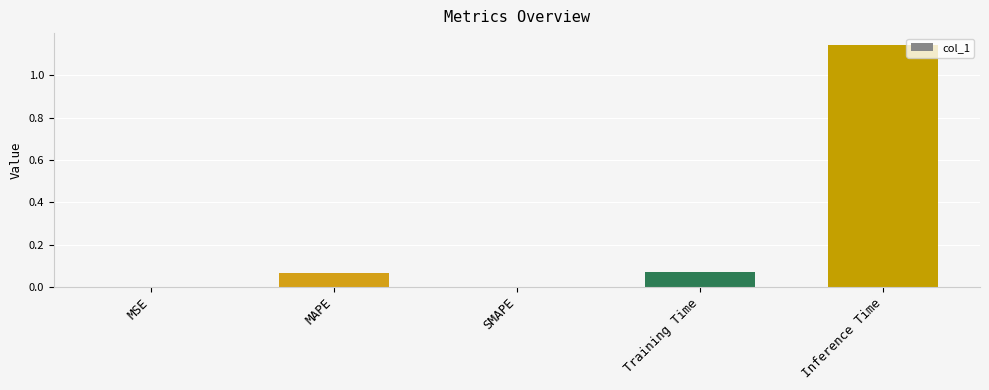

What is the change in value from MSE to Training Time?

+0.1